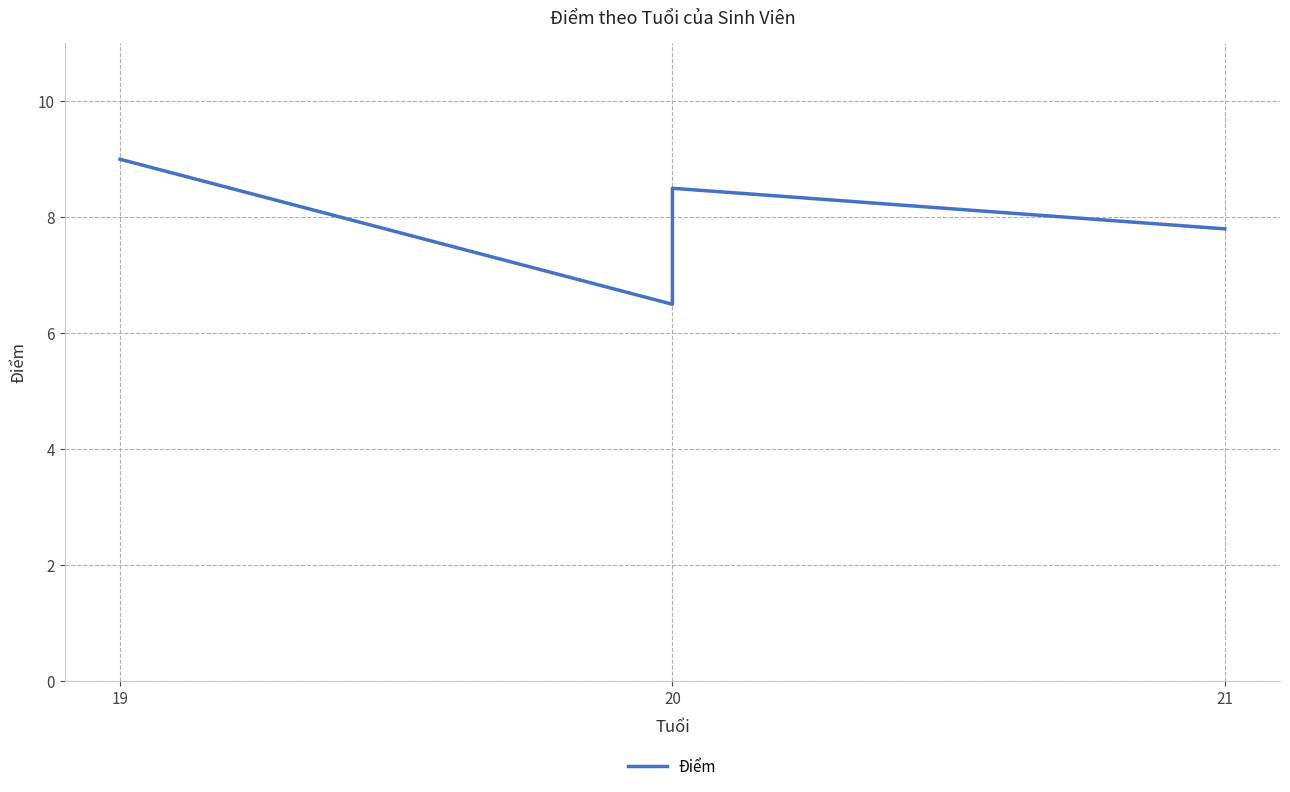

What is the label of the 4th point from the right?

19